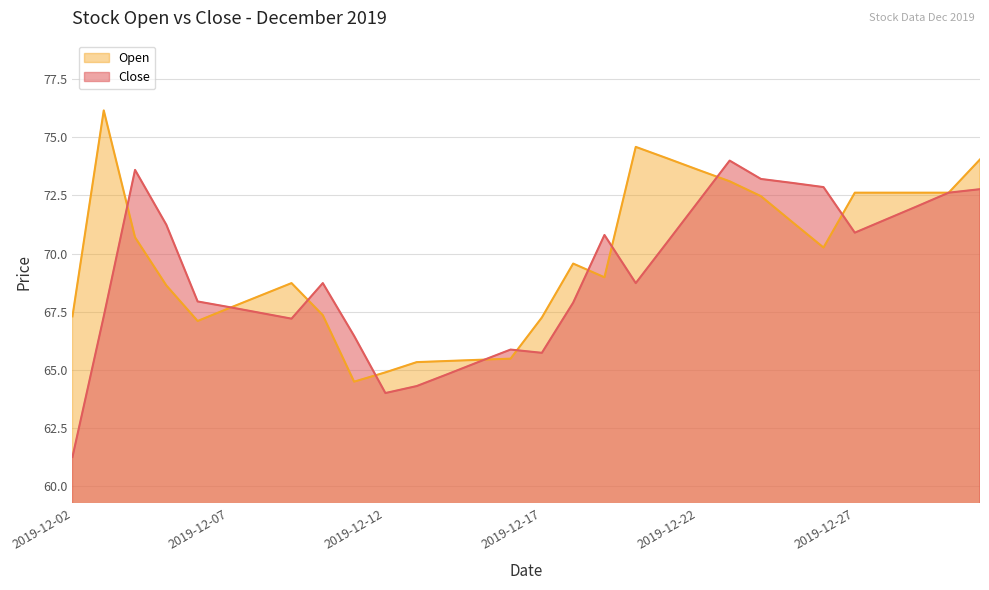

Read the Close value at 2019-12-06.

67.9